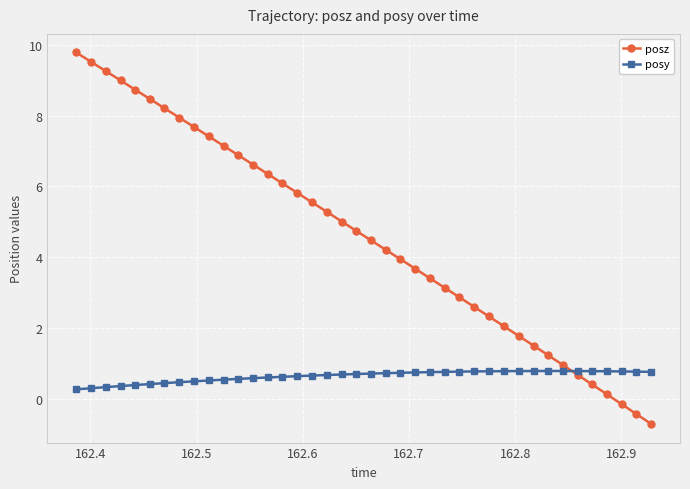

What is the value of the posz point at the 25th from the left?

3.4